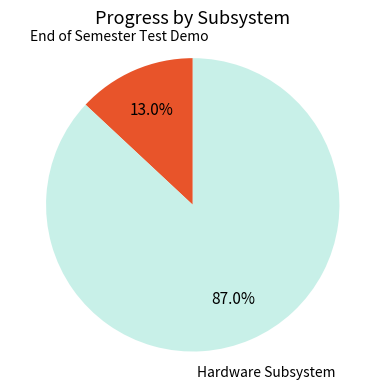

To the nearest percent, what percentage of the pie is End of Semester Test Demo?

13%